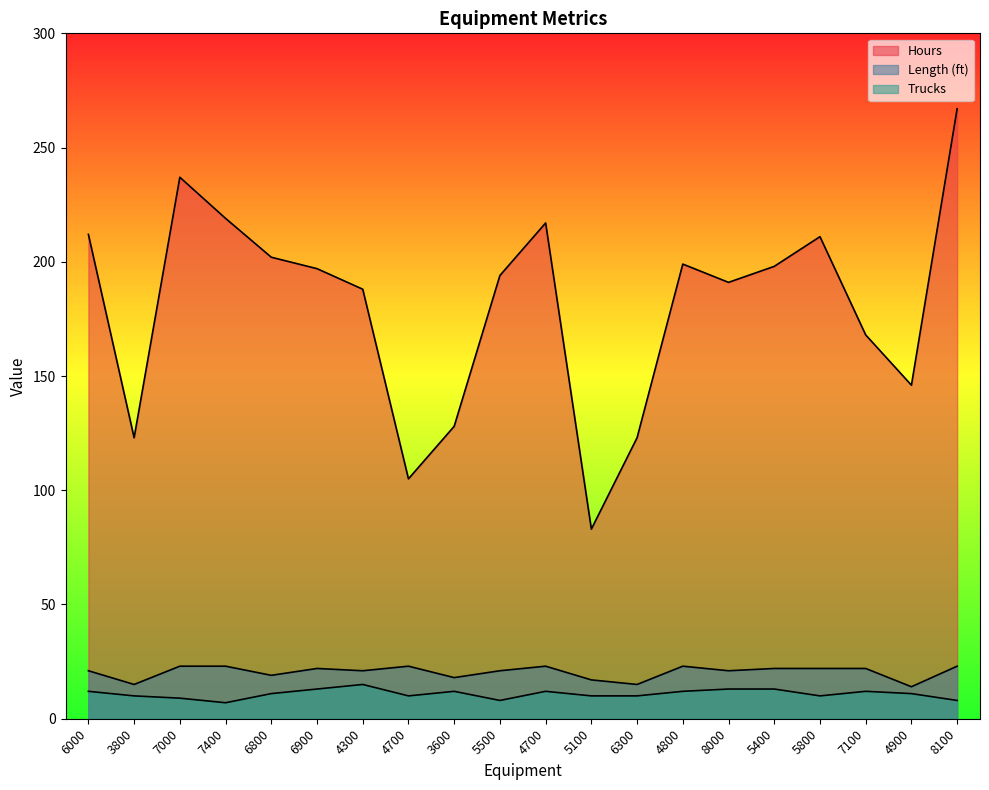

Is it true that Length (ft) equals 23 at 4700?

True